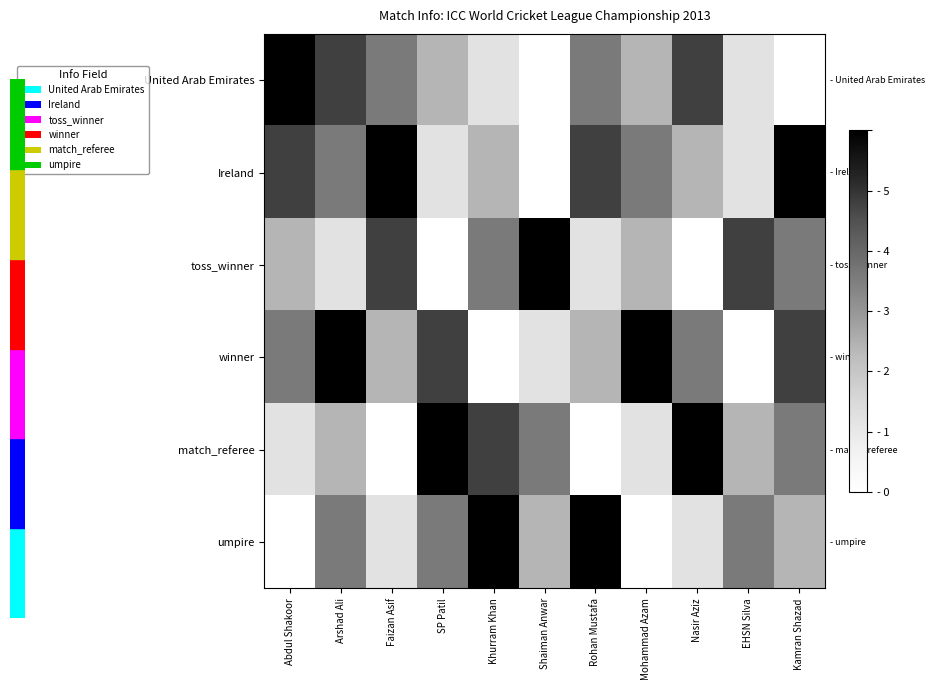

Which series has the largest total across all categories?

Ireland